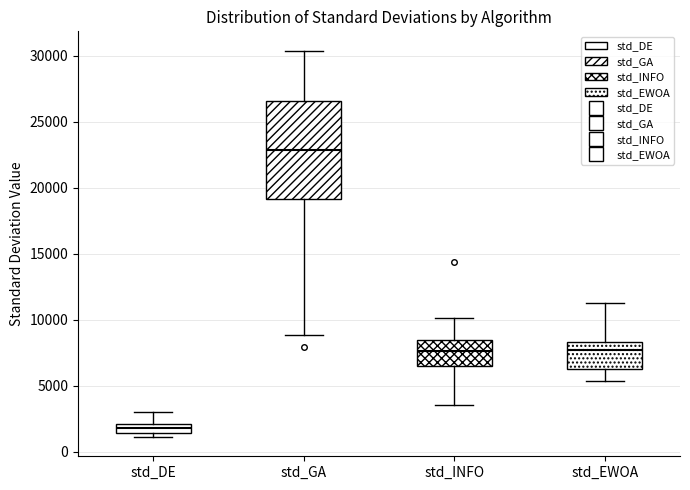

Where is the upper edge of the box for std_INFO on the y-axis? The values are not printed on the chart, so give them approximately, as read against the axis.

8500